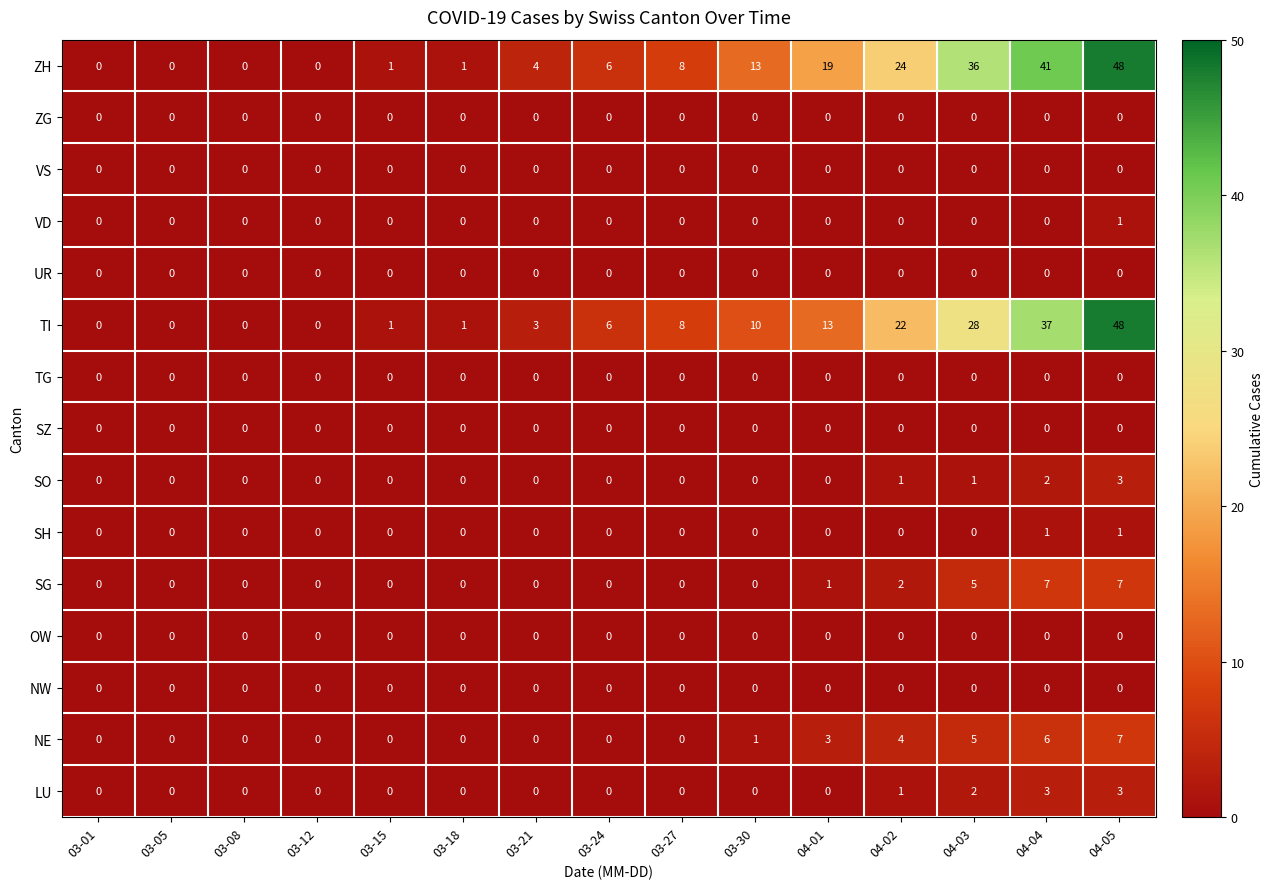

How many SO values are between 0 and 1?

13